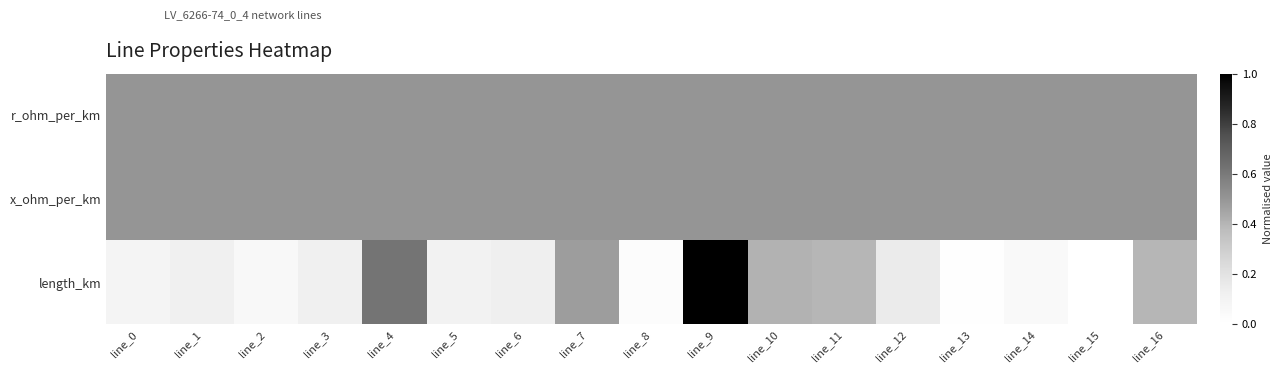

Rank the series by their maximum value, from highest to lowest.

length_km, r_ohm_per_km, x_ohm_per_km